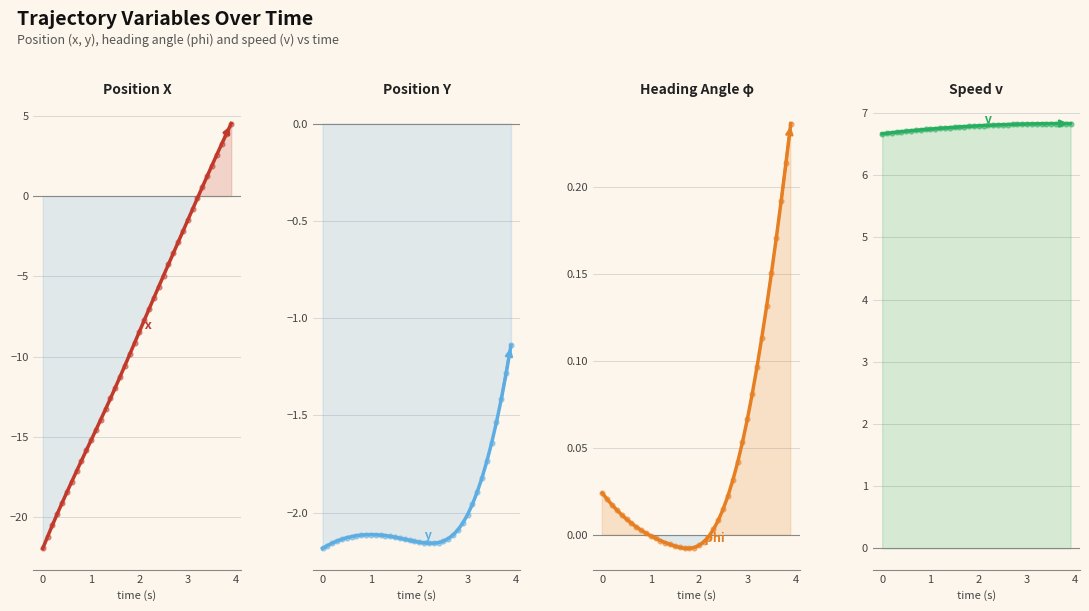

Which series reaches the minimum Y coordinate?

x